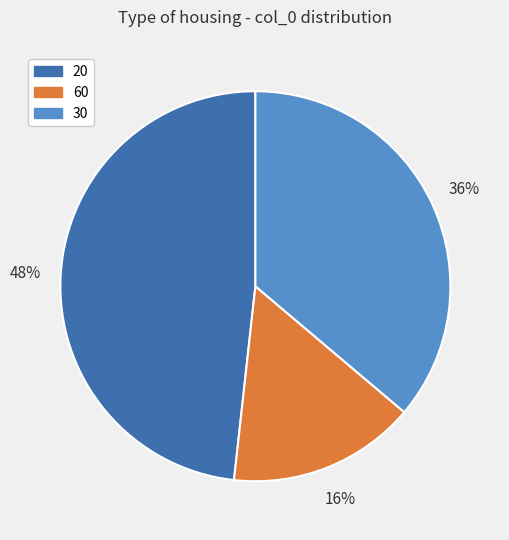

Is there a majority slice in this chart?

No